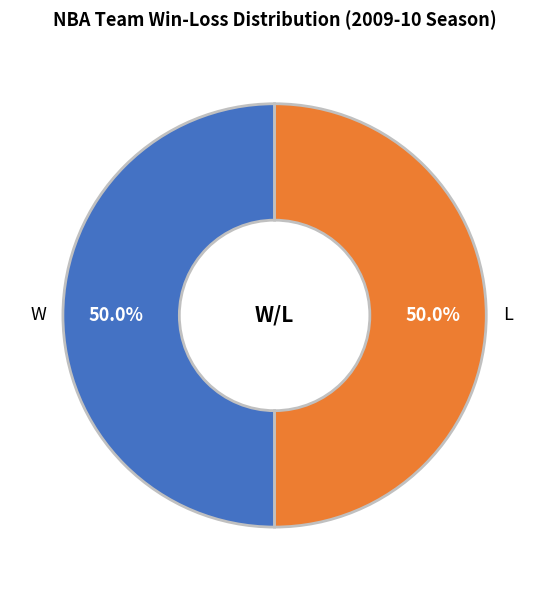

What percentage do W and L together represent?

100.0%